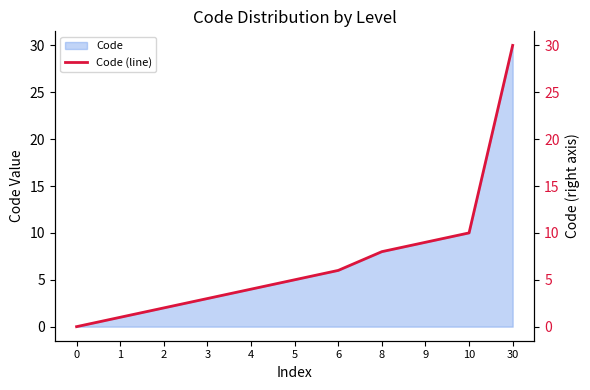

Count the number of data series in this chart.

1